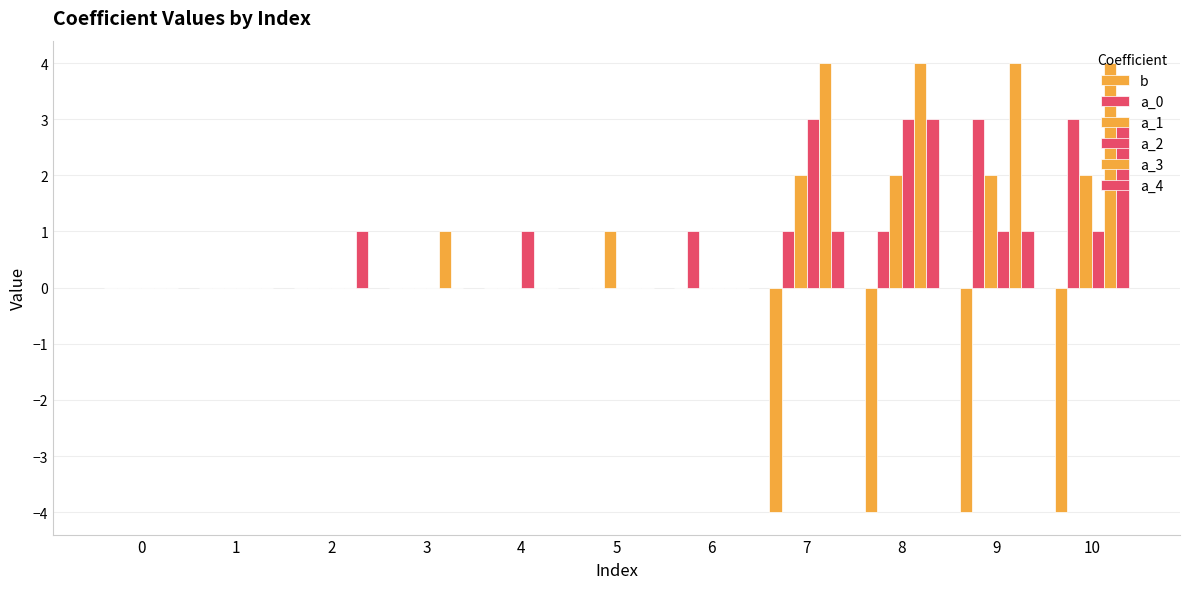

Reading right to left, list all the values displayed in this chart.

b: -4	-4	-4	-4	0	0	0	0	0	0	0
a_0: 3	3	1	1	1	0	0	0	0	0	0
a_1: 2	2	2	2	0	1	0	0	0	0	0
a_2: 1	1	3	3	0	0	1	0	0	0	0
a_3: 4	4	4	4	0	0	0	1	0	0	0
a_4: 3	1	3	1	0	0	0	0	1	0	0